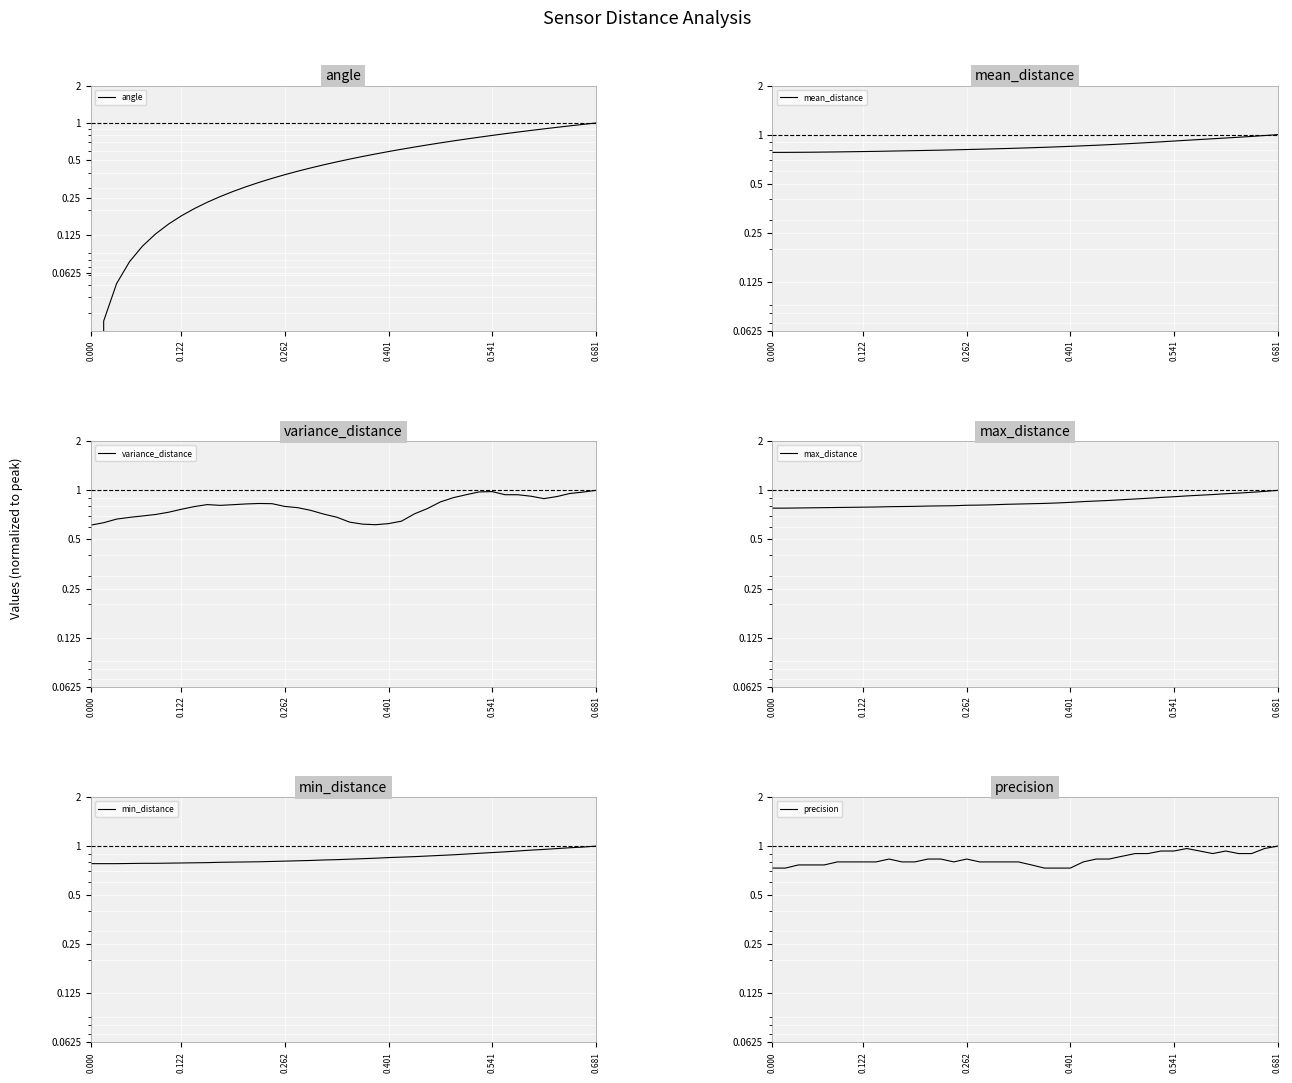

At which category is the sum across all series the highest?

0.681